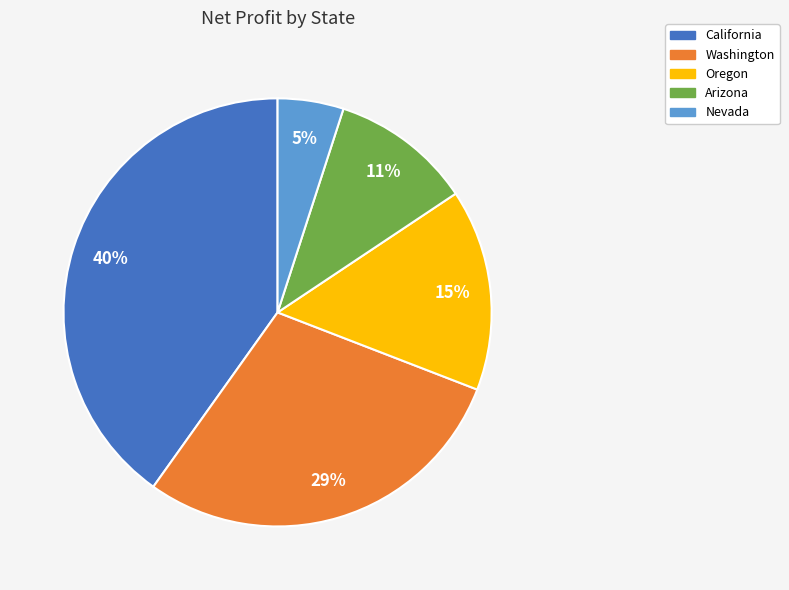

To the nearest percent, what percentage of the pie is Washington?

29%